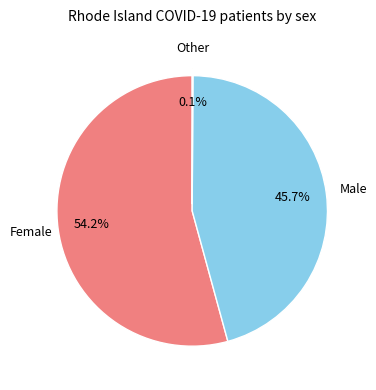

Is there any slice that represents more than half of the pie?

Yes